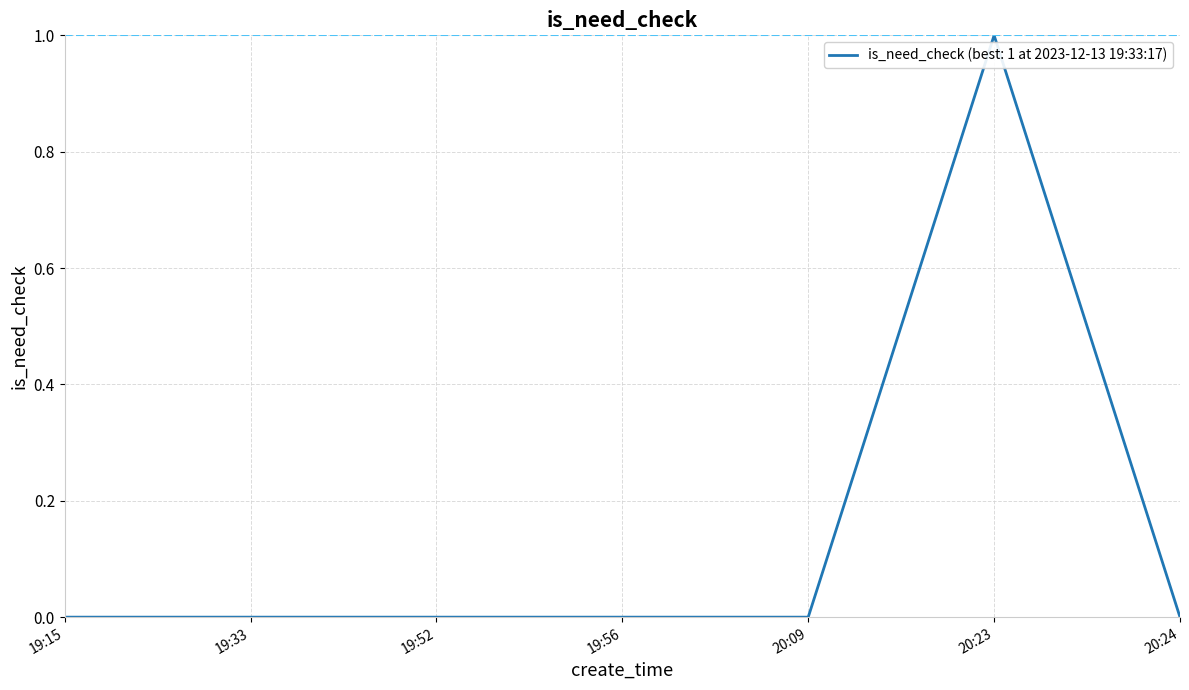

True or false: the data shows 0 at 20:24.

True